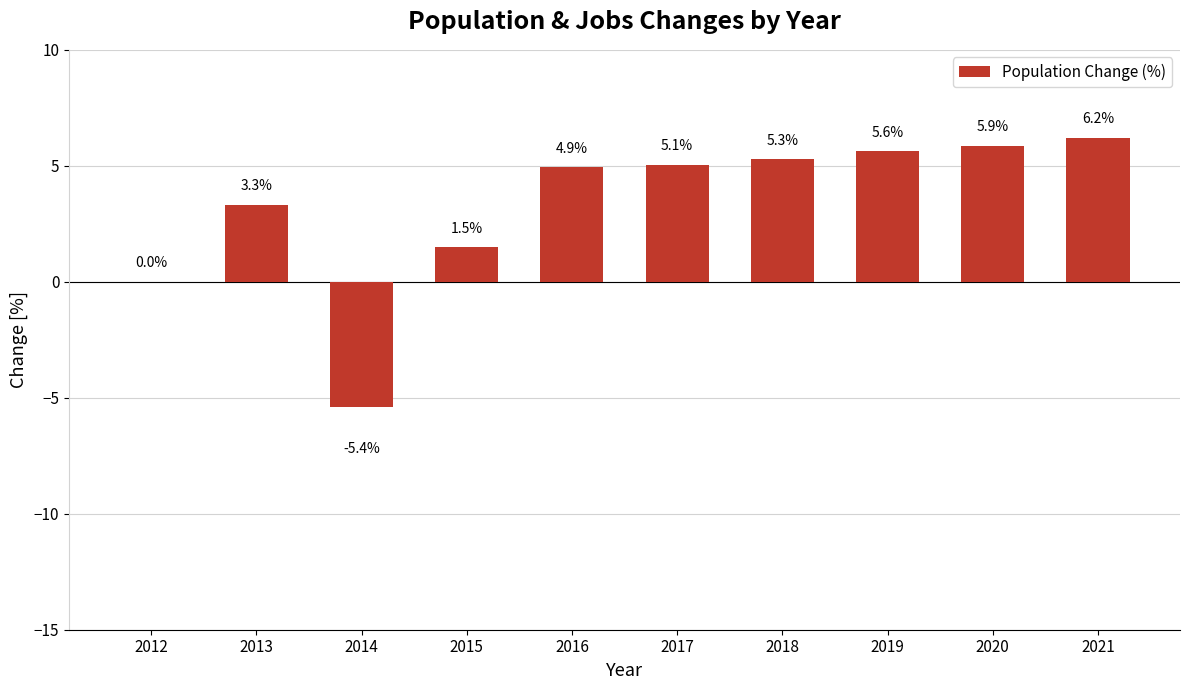

Where does the data first go above 5?

2017